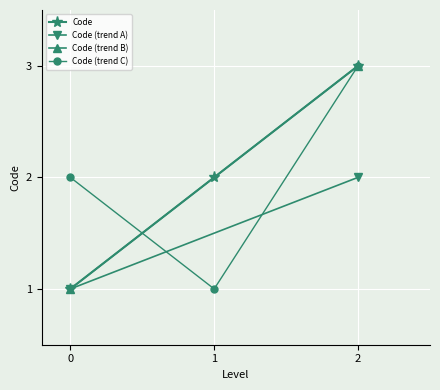

Is the value of Code at 2 greater than the value of Code (trend C) at 1?

Yes